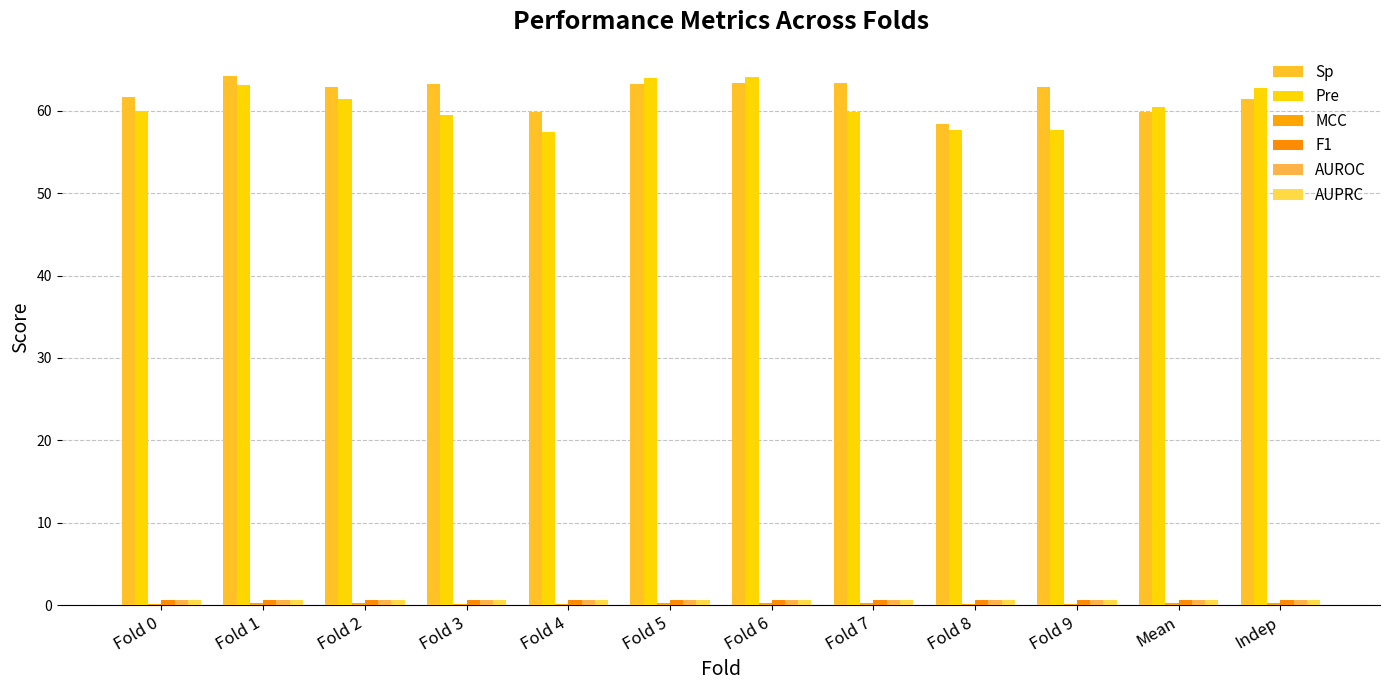

How many series are shown in this chart?

6